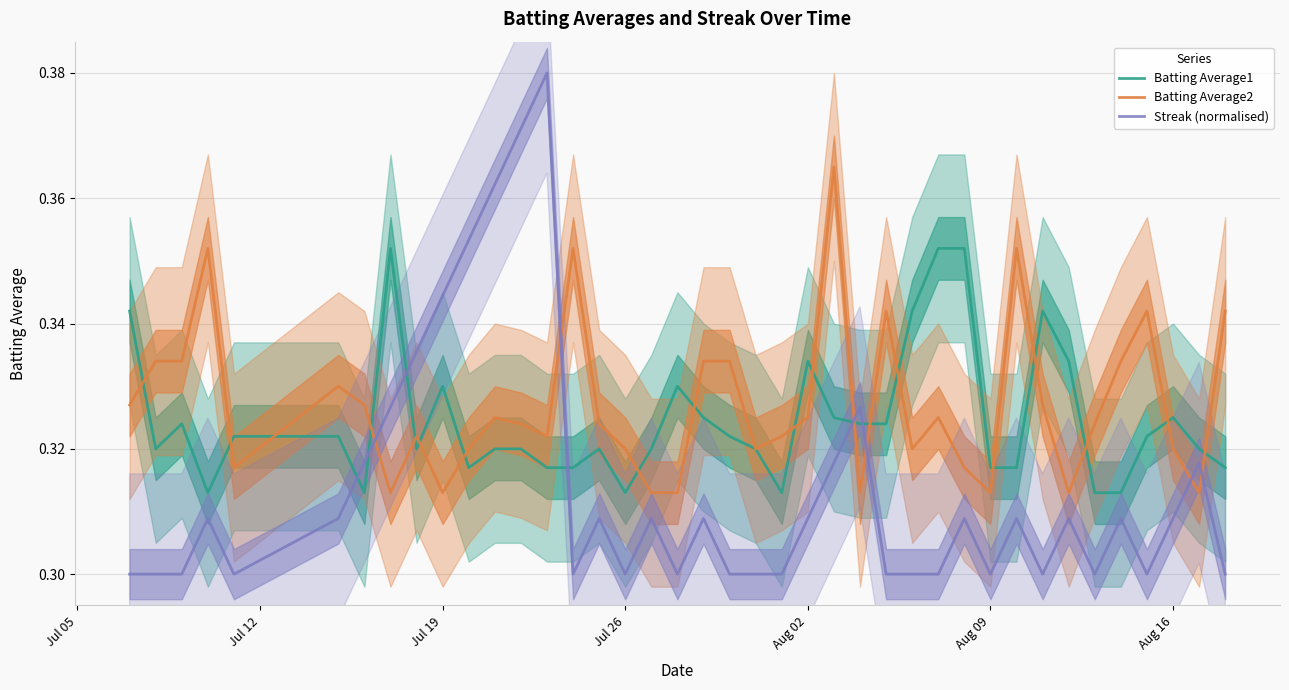

Which series ends up on top after the final intersection of Streak (normalised) and Batting Average1?

Batting Average1